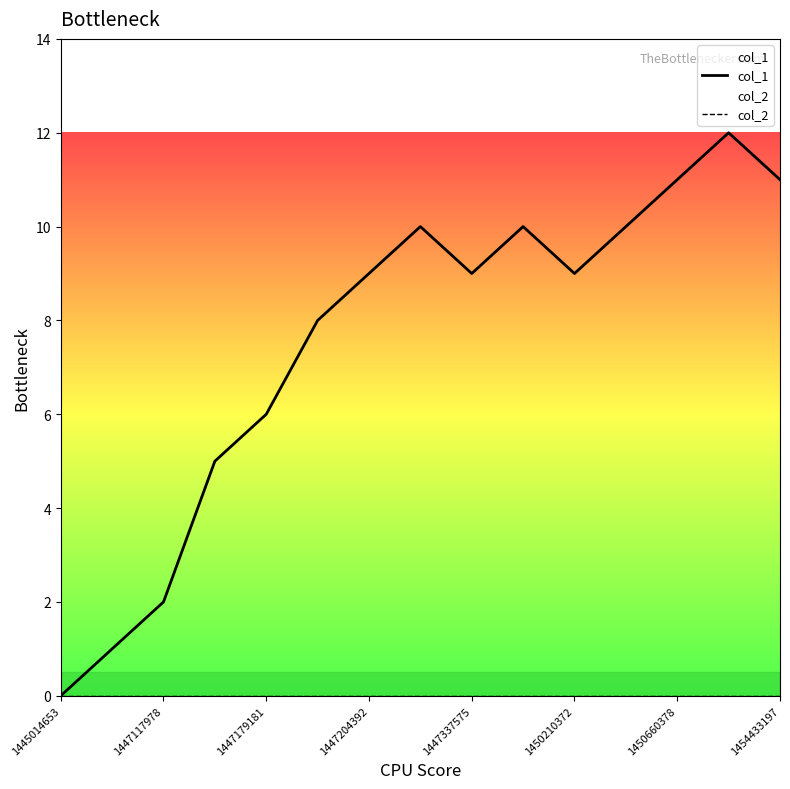

Which series has the largest range (max minus min)?

col_1